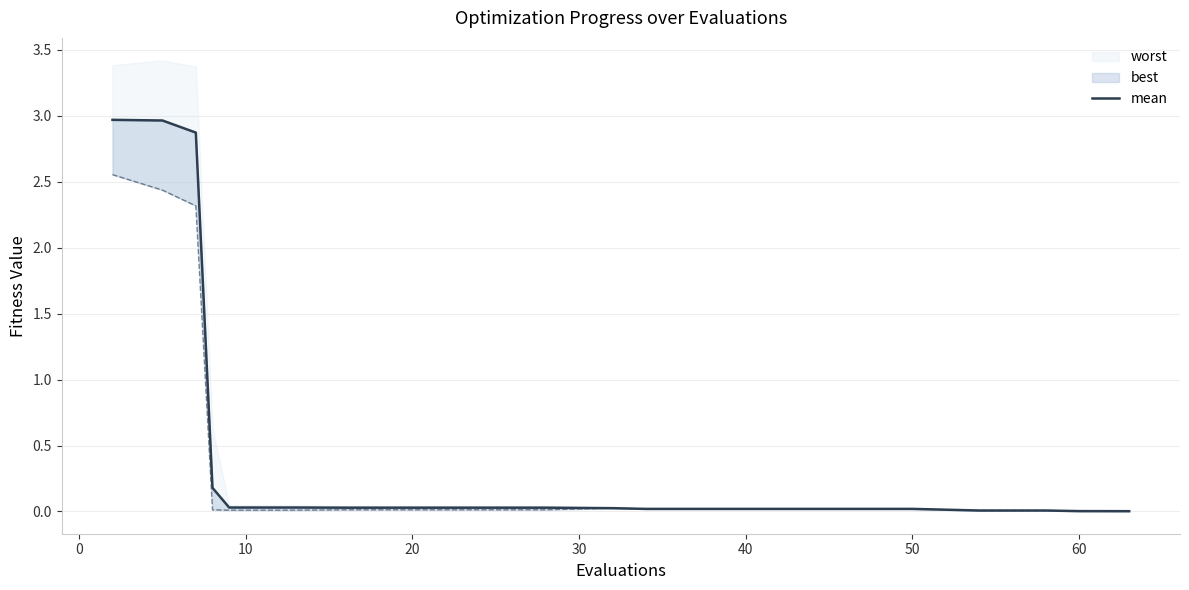

How many interior local peaks does the best series have?

1